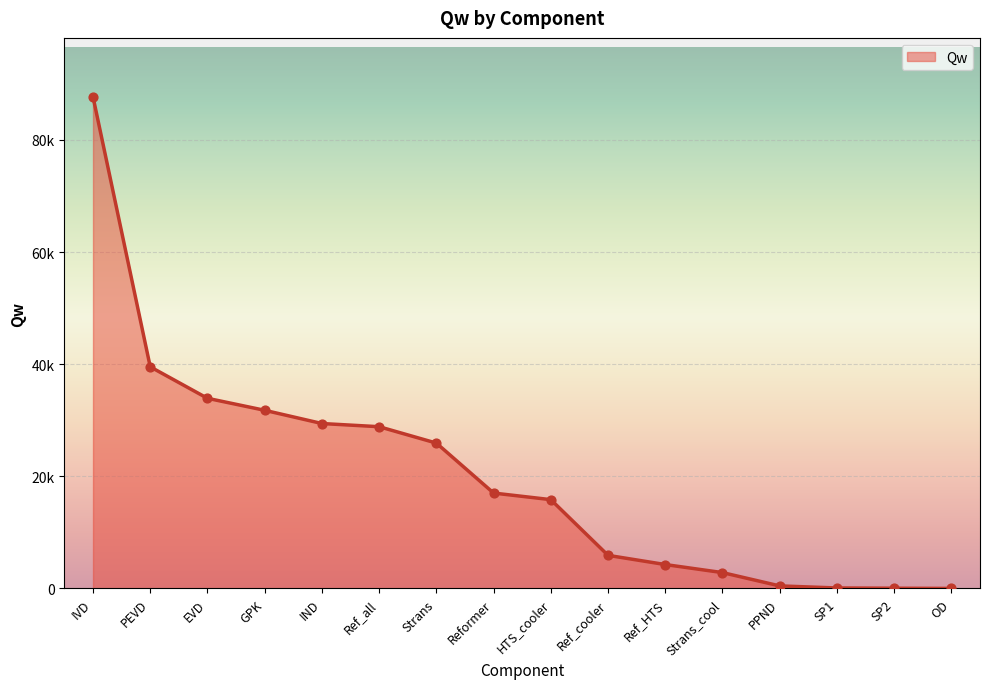

Is this an area chart (filled region under the line)?

Yes